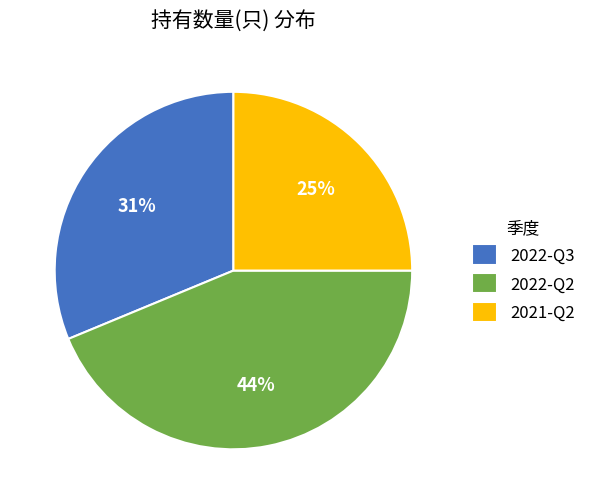

To the nearest percent, what percentage of the pie is 2021-Q2?

25%